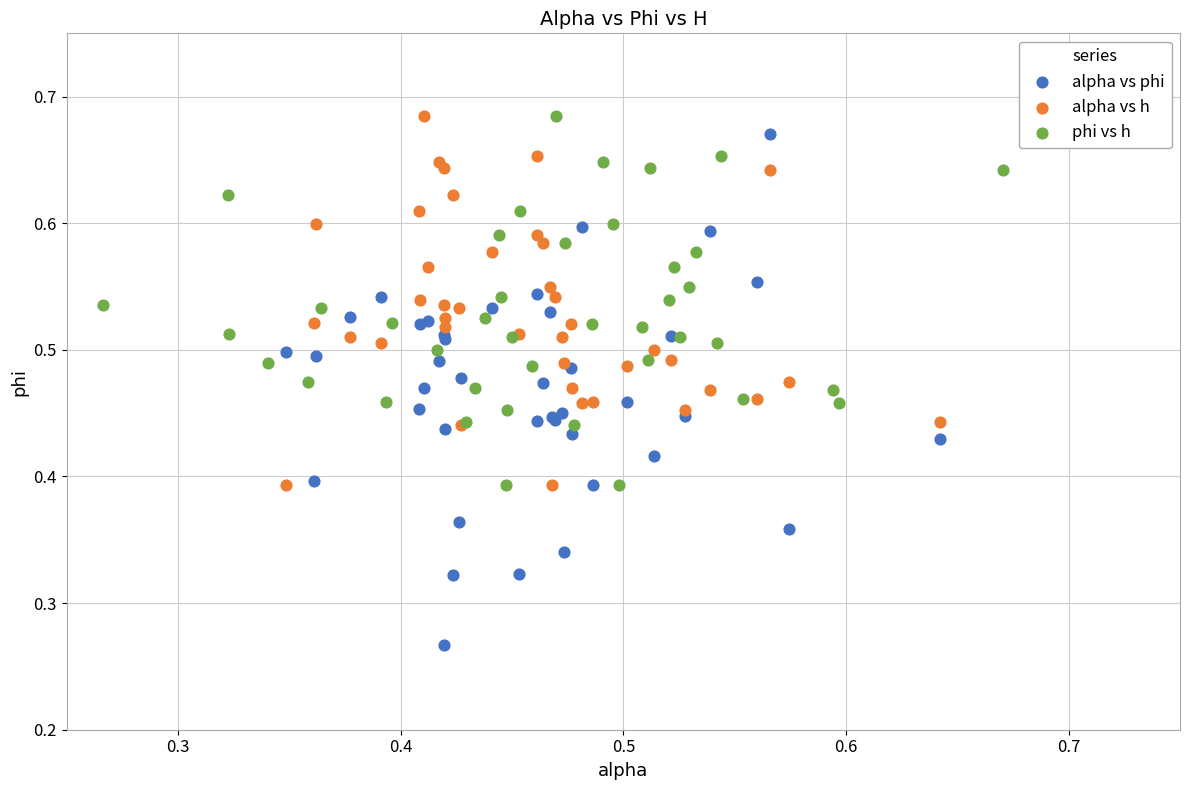

Which series has the largest Y range (max minus min)?

alpha vs phi